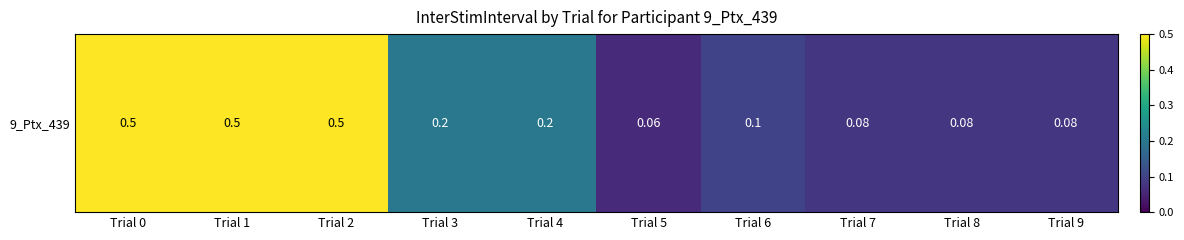

What is the sum of all values?

2.3